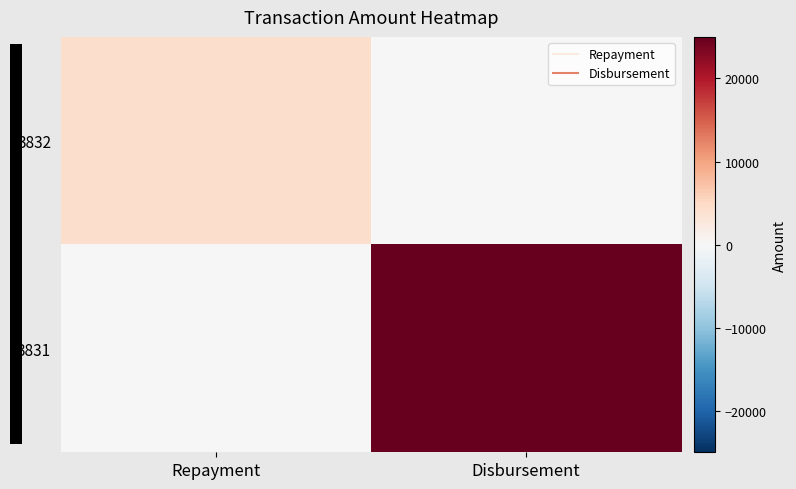

Which series changed the most between Repayment and Disbursement?

3831